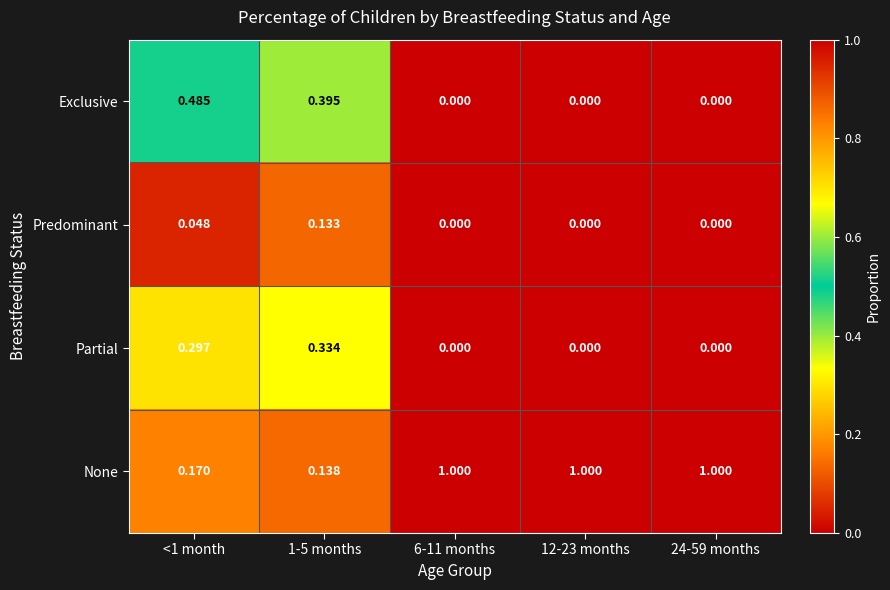

Between <1 month and 6-11 months, which series saw the biggest shift?

None